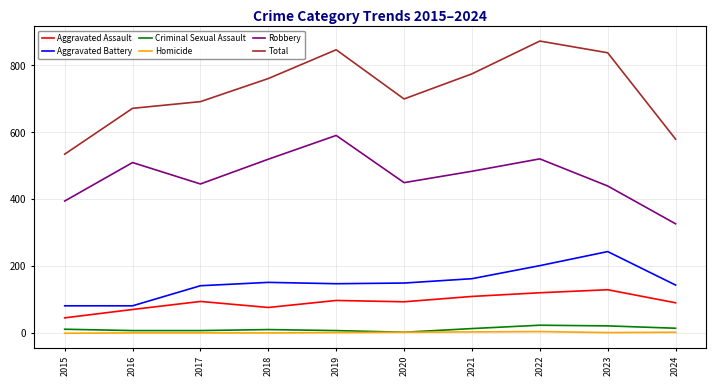

At which label is Aggravated Battery closest to 163?

2021